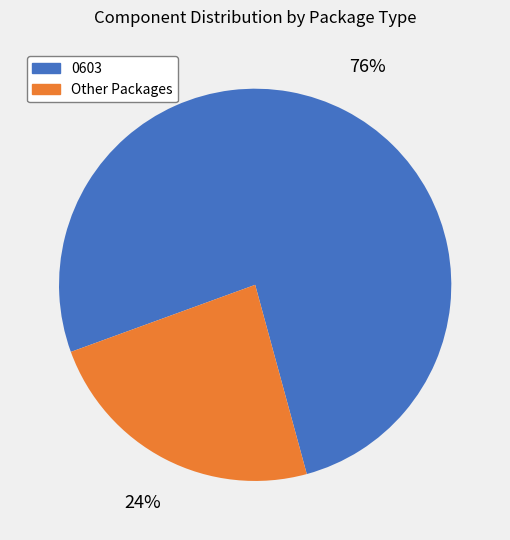

To the nearest percent, what is the average slice percentage?

50%